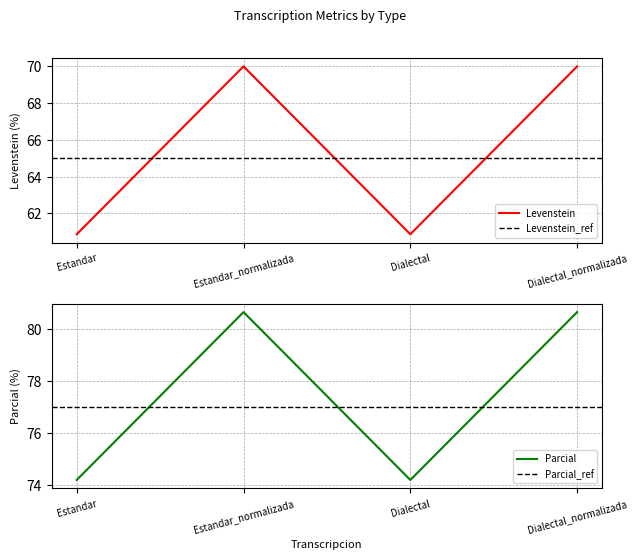

The value of Parcial at Dialectal_normalizada is 44.9. True or false?

False